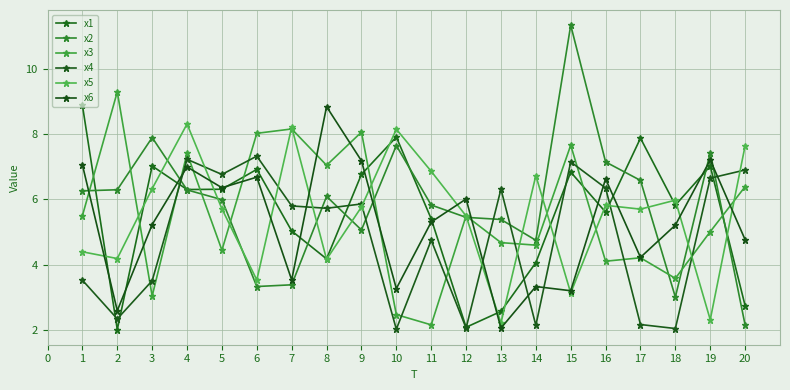

What is the spread (max minus min) of values at 16?

3.1